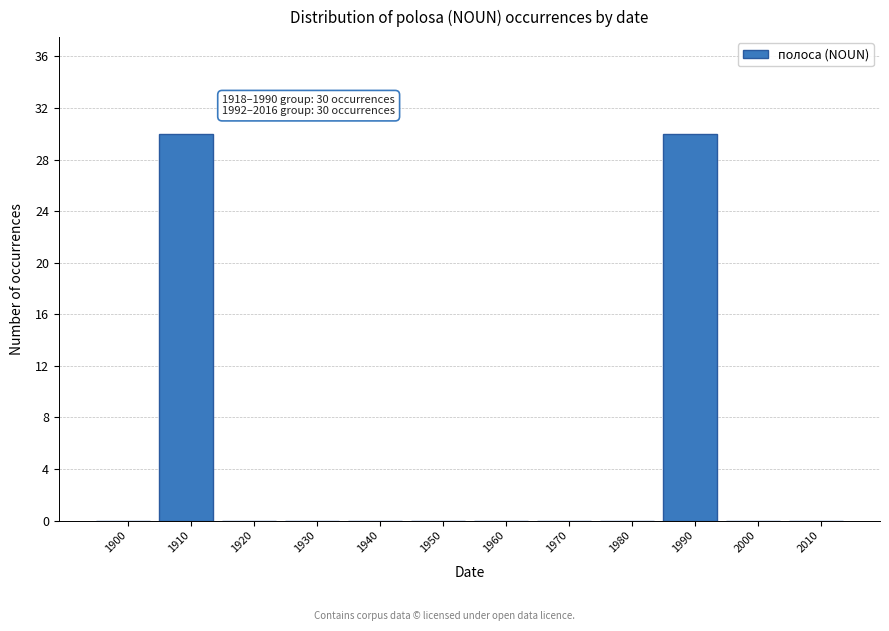

Reading left to right, extract all data points from this chart.

1900=0	1910=30	1920=0	1930=0	1940=0	1950=0	1960=0	1970=0	1980=0	1990=30	2000=0	2010=0